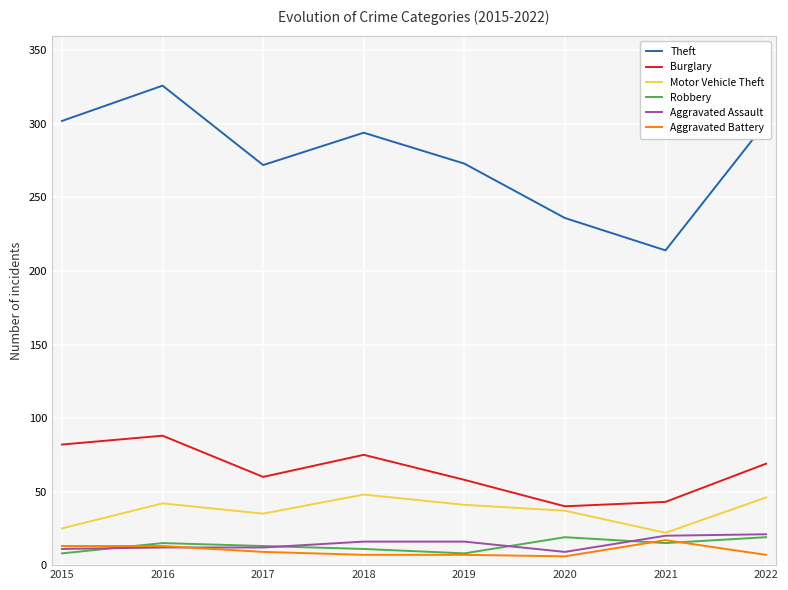

Reading left to right, list all the values displayed in this chart.

Theft: 302	326	272	294	273	236	214	301
Burglary: 82	88	60	75	58	40	43	69
Motor Vehicle Theft: 25	42	35	48	41	37	22	46
Robbery: 8	15	13	11	8	19	15	19
Aggravated Assault: 11	12	12	16	16	9	20	21
Aggravated Battery: 13	13	9	7	7	6	17	7